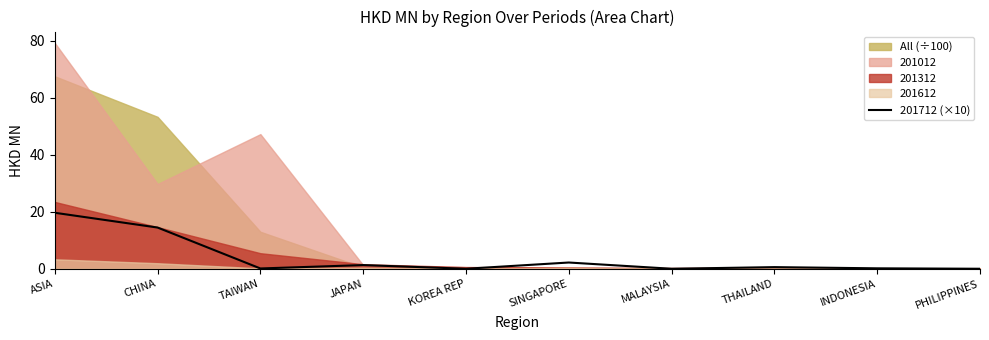

How many interior local valleys (lower than both neighbors) does the data have?

3